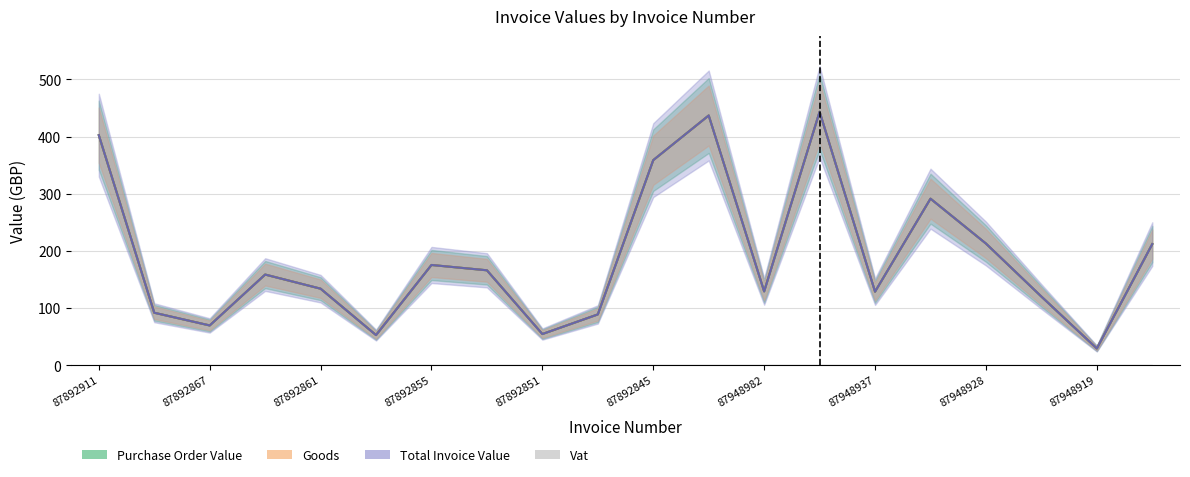

What is the difference between the Total Invoice Value values at 87948949 and 87948982?

314.1